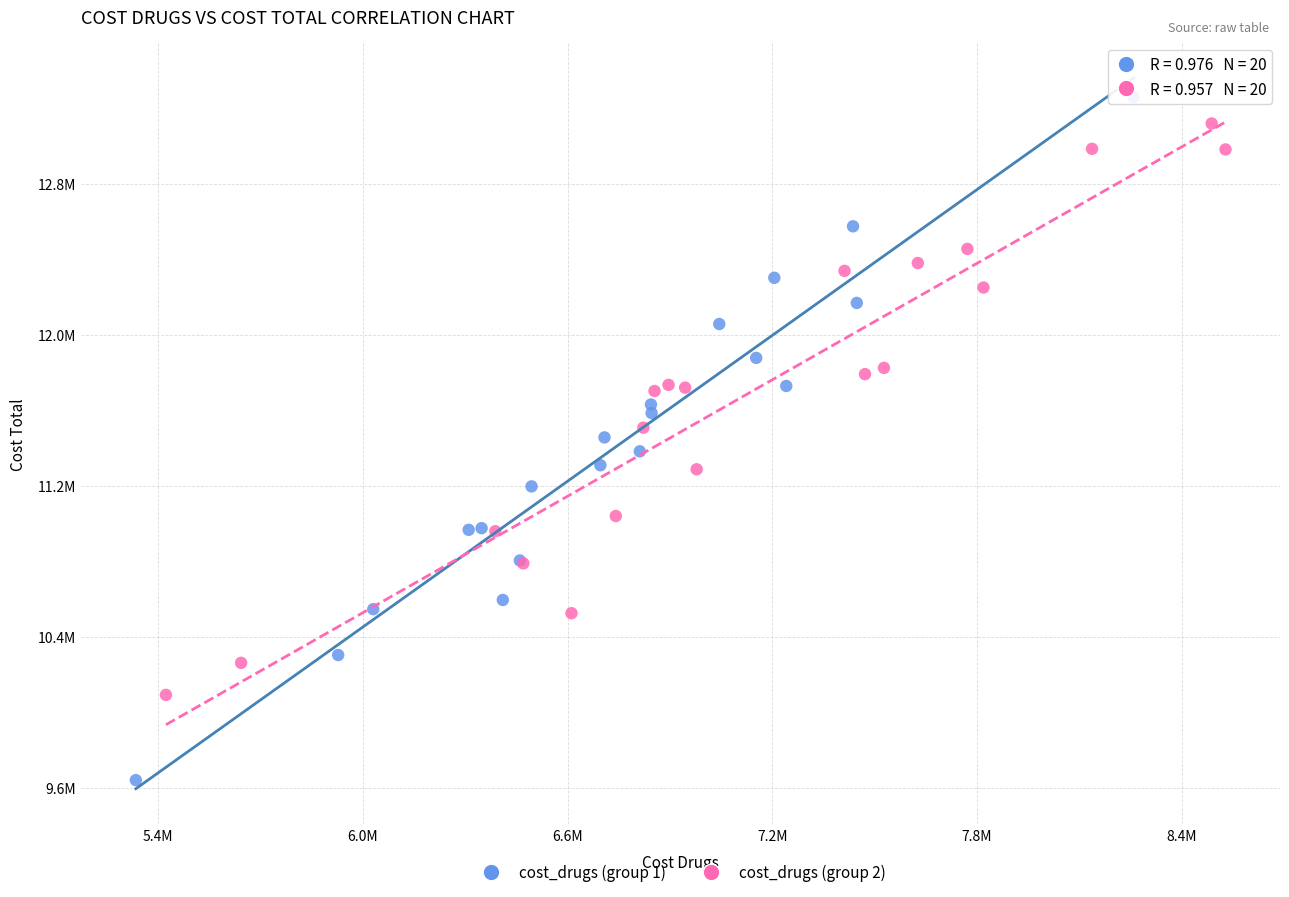

Which series reaches the maximum Y coordinate?

cost_drugs (group 1)